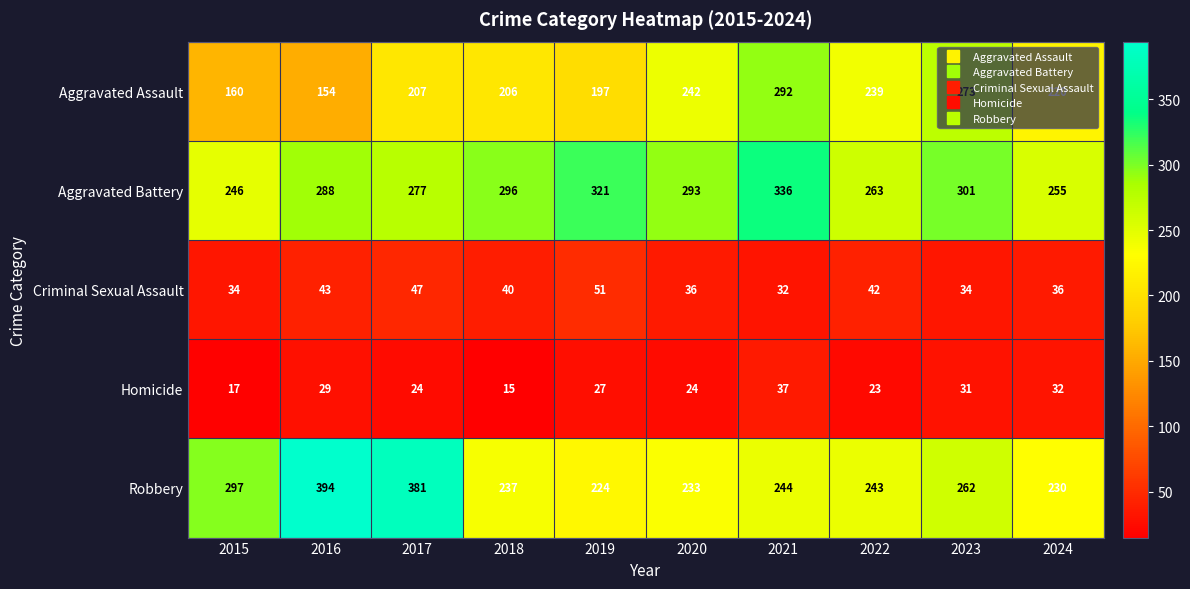

Where is Criminal Sexual Assault nearest to the value 41?

2018